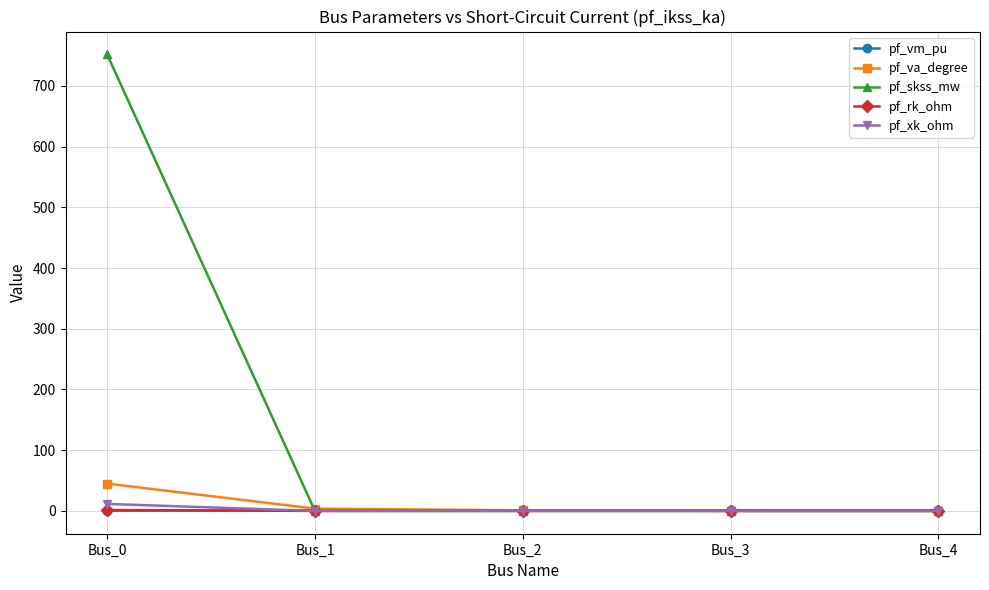

Which series has the largest total across all categories?

pf_skss_mw